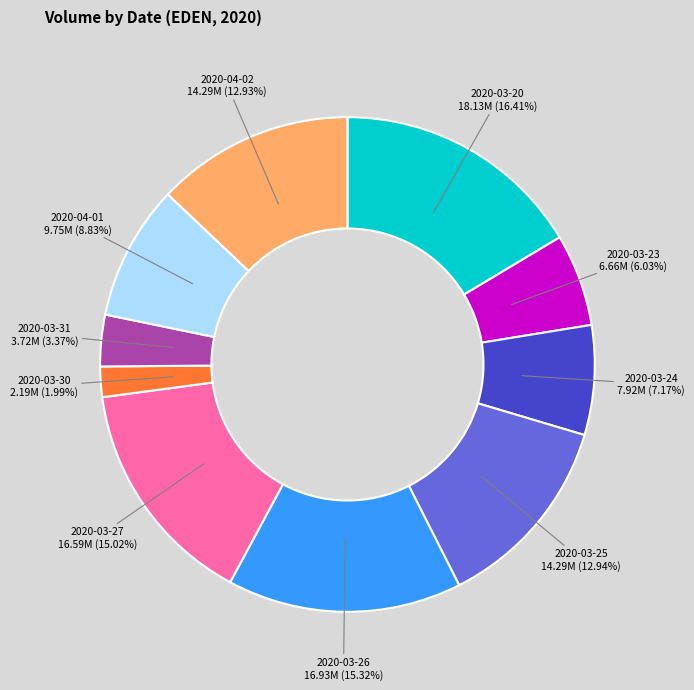

Does any single category account for the majority?

No